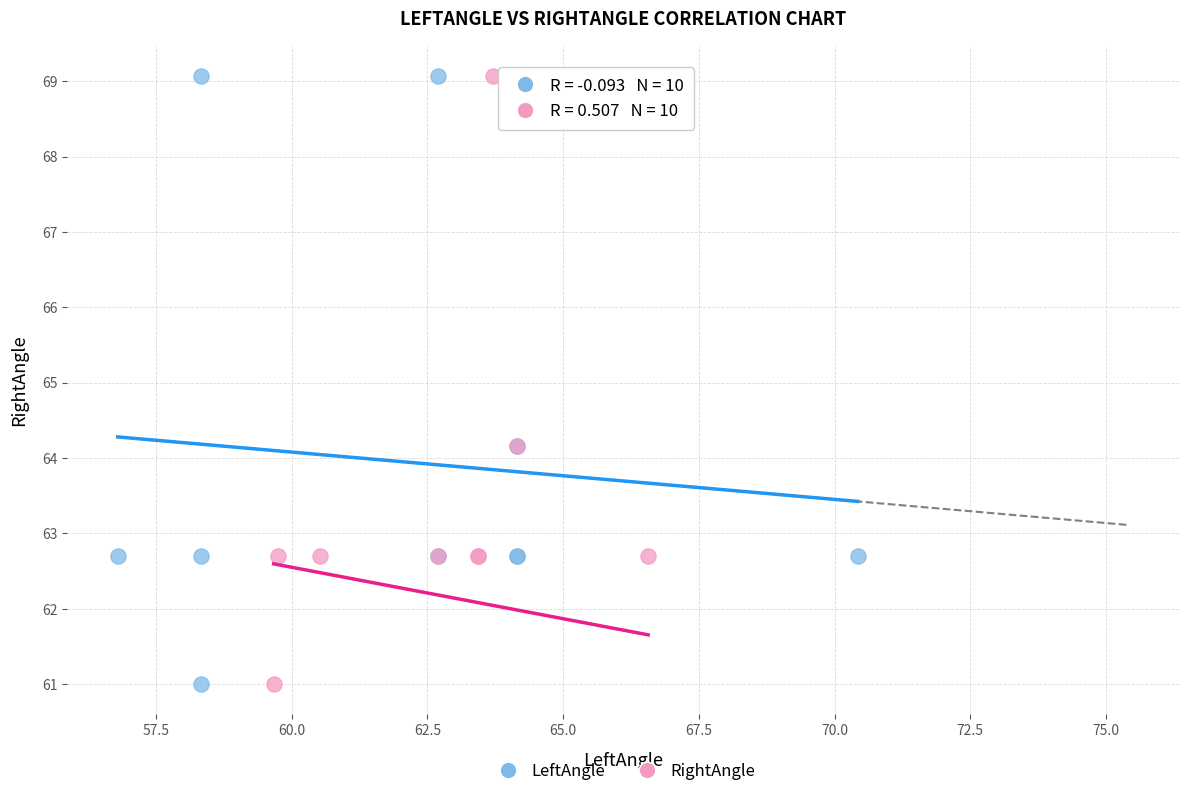

What are all the series names shown in the legend?

LeftAngle, RightAngle